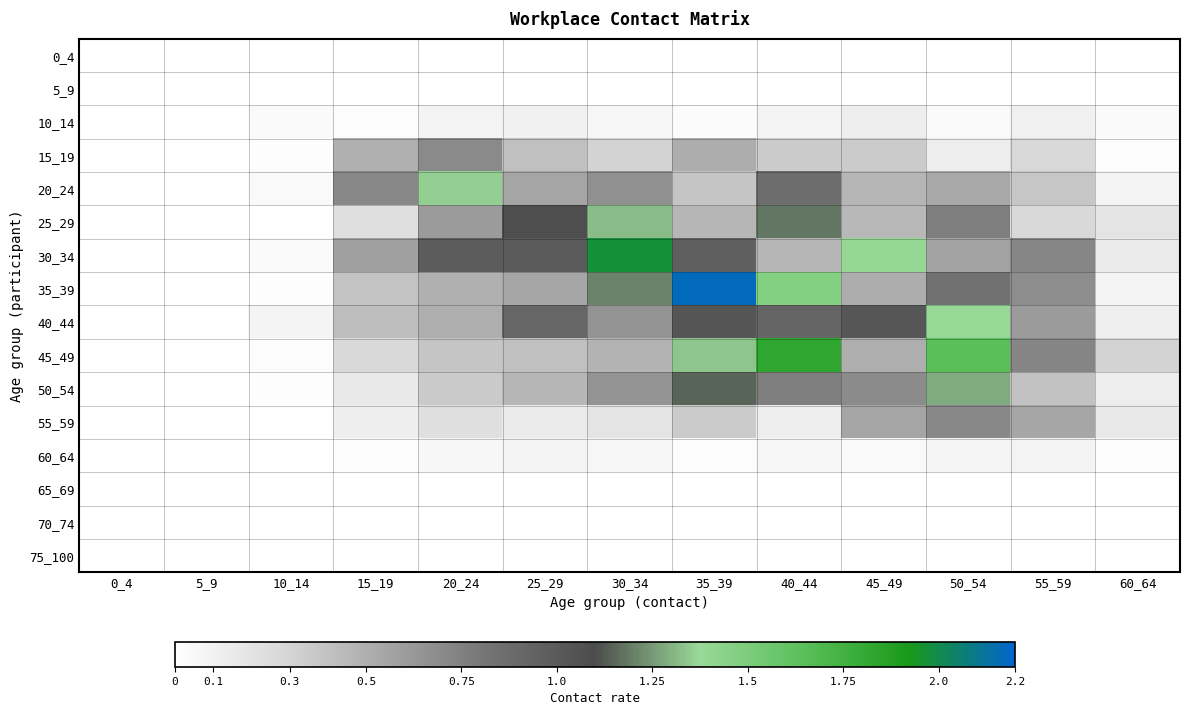

Which series has the largest total across all categories?

30_34